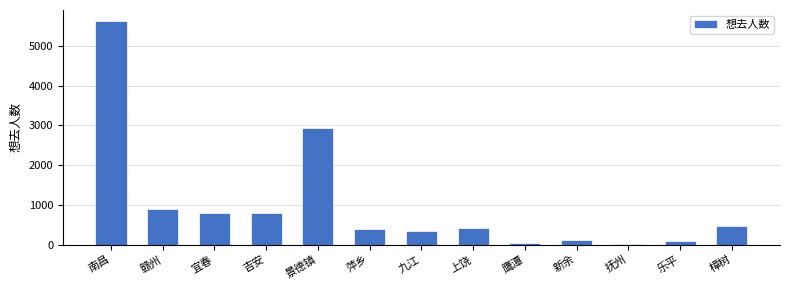

What is the smallest value displayed?

20